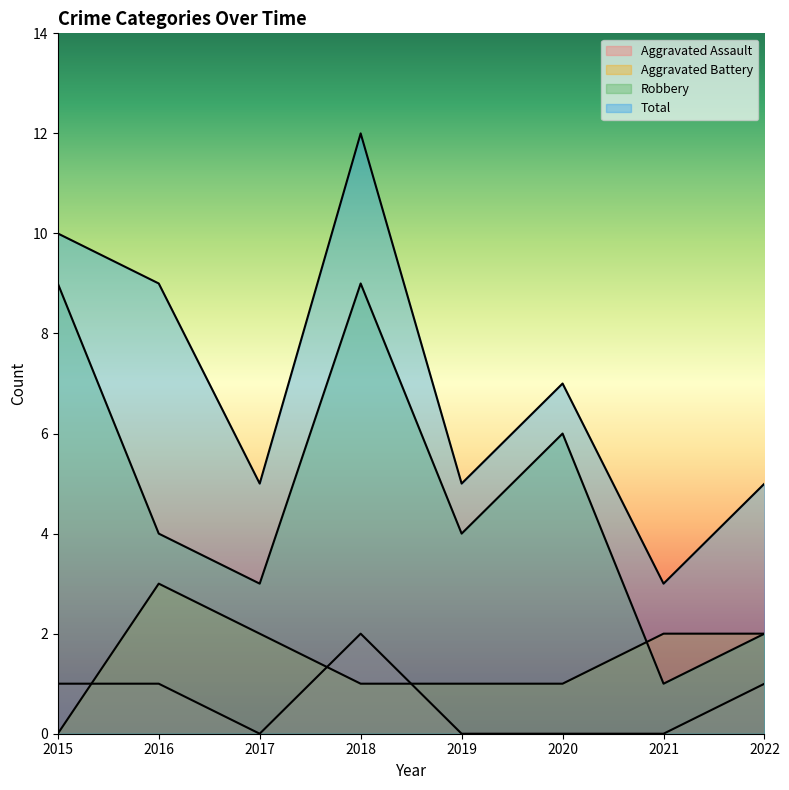

In Robbery, how many points are lower than both neighbors (excluding endpoints)?

3